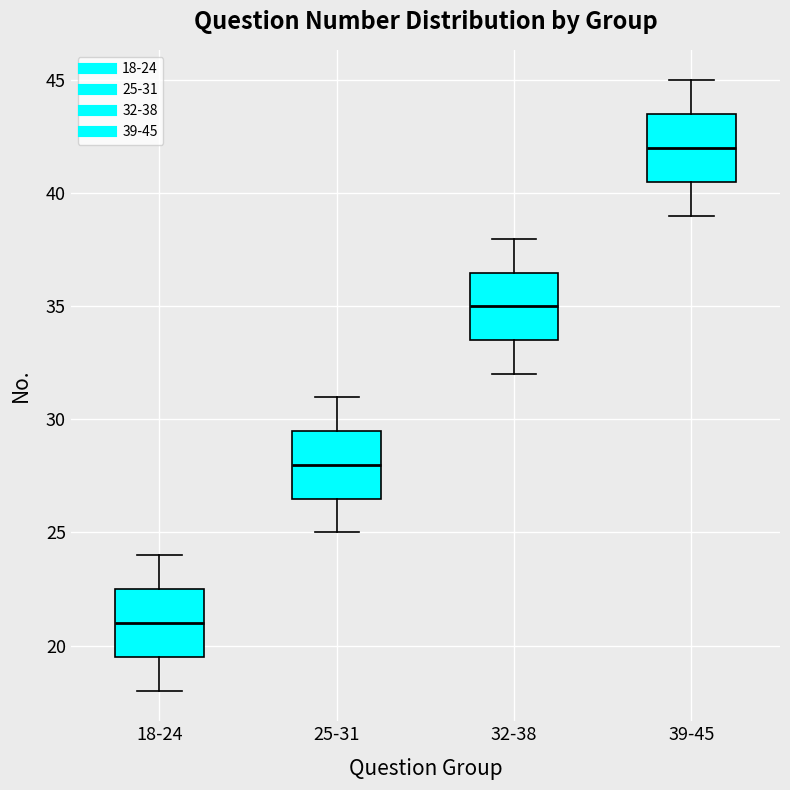

Which box's median line is the highest?

39-45